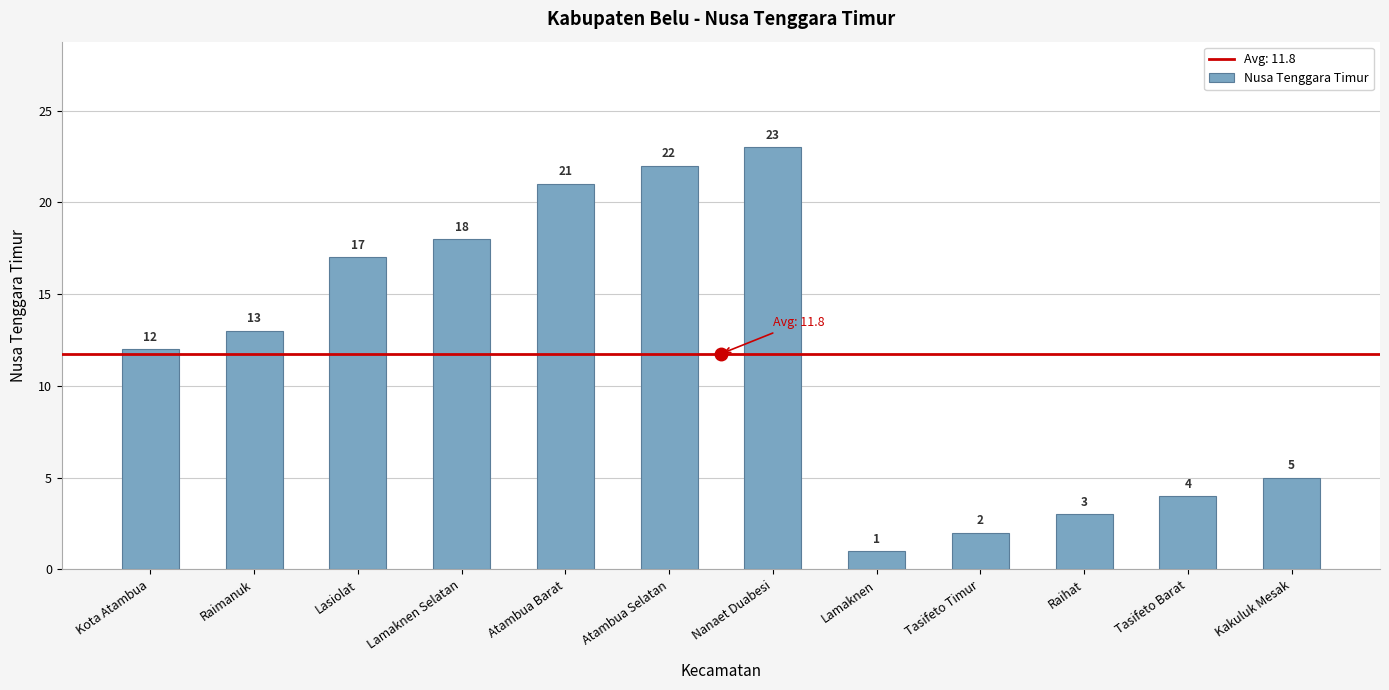

Is it true that the value at Raihat is 2?

False